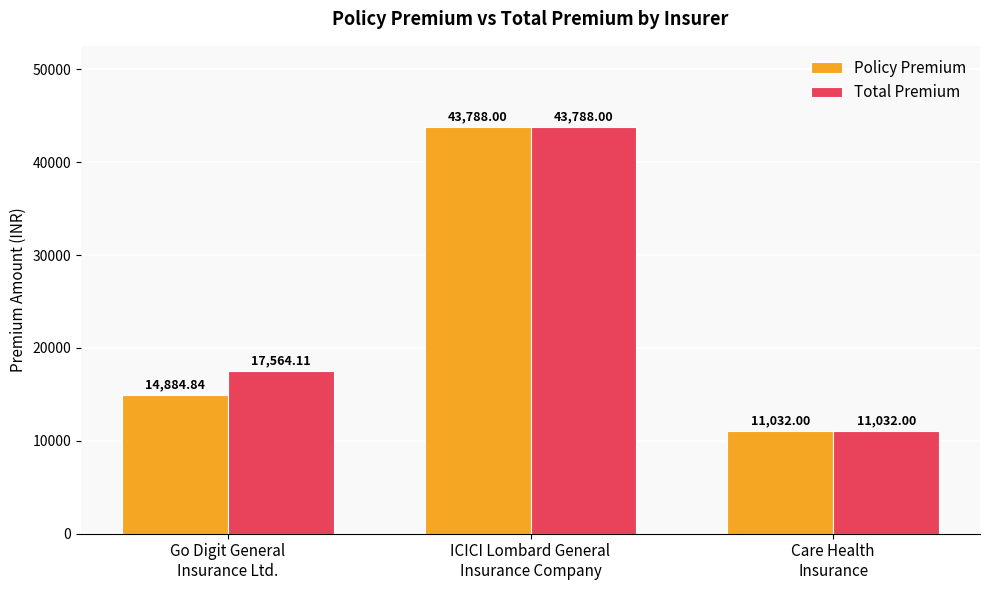

What are all the series names shown in the legend?

Policy Premium, Total Premium